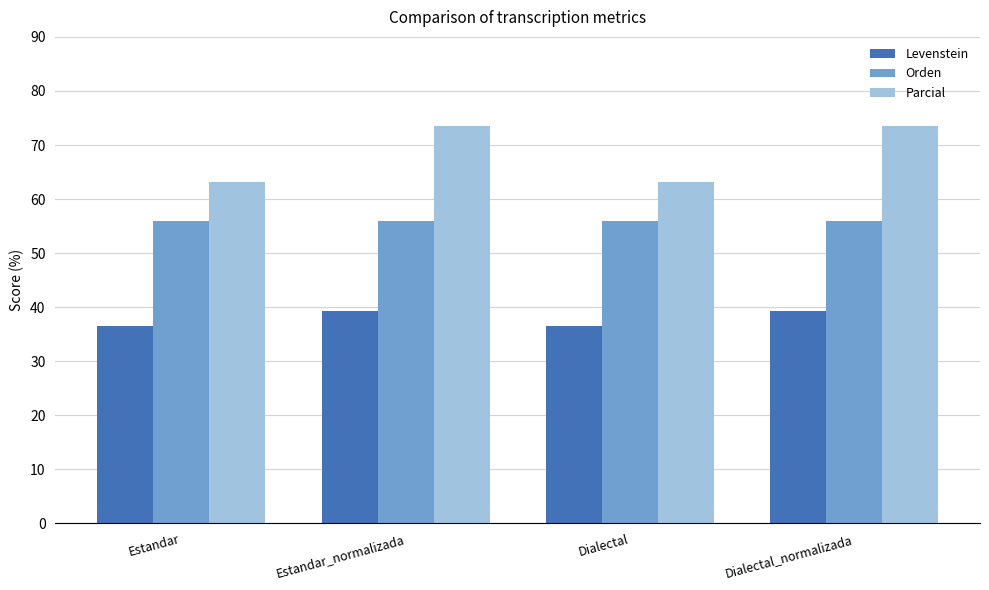

What is the highest value of the Levenstein series?

39.3